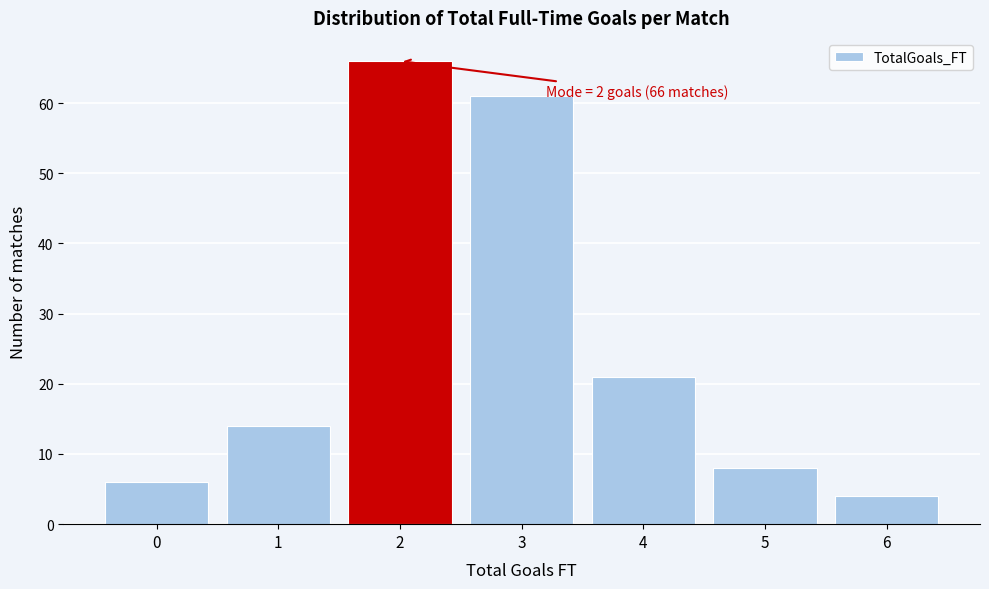

Reading right to left, extract all data points from this chart.

6=4	5=8	4=21	3=61	2=66	1=14	0=6